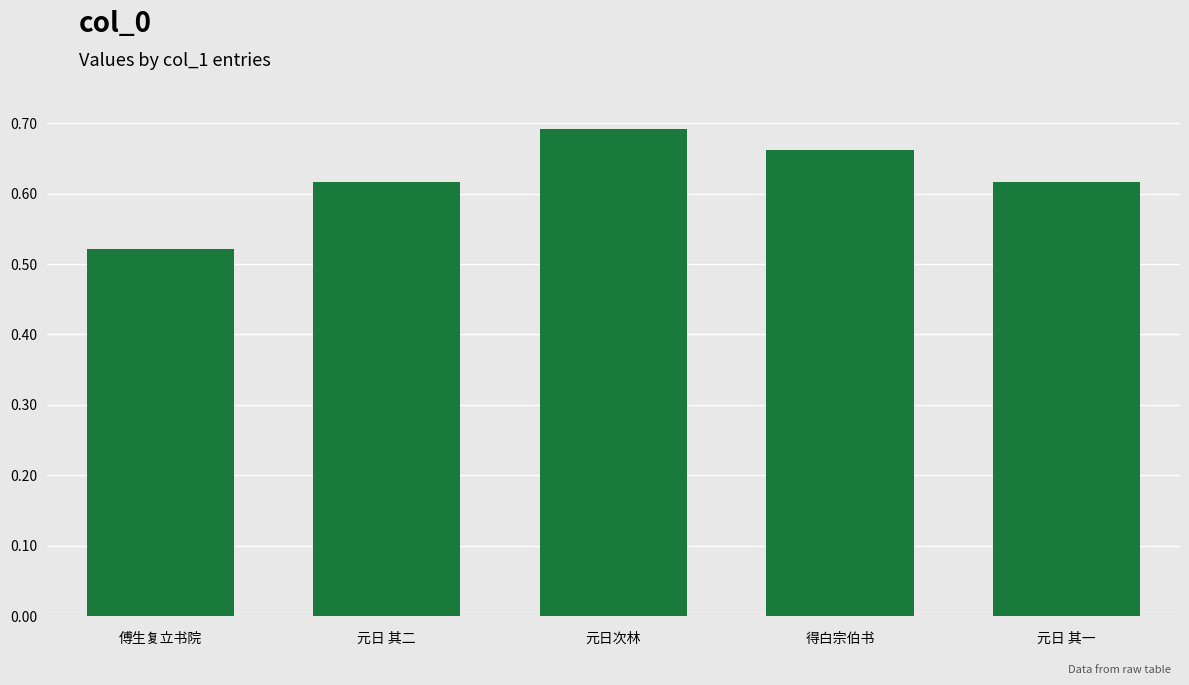

Are the bars horizontal?

No